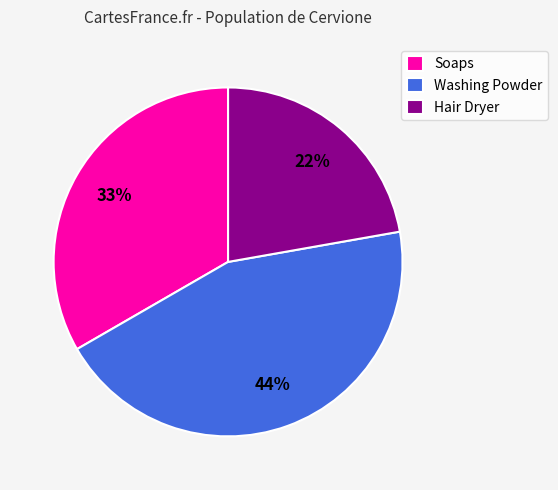

Rank the categories by value from highest to lowest.

Washing Powder, Soaps, Hair Dryer